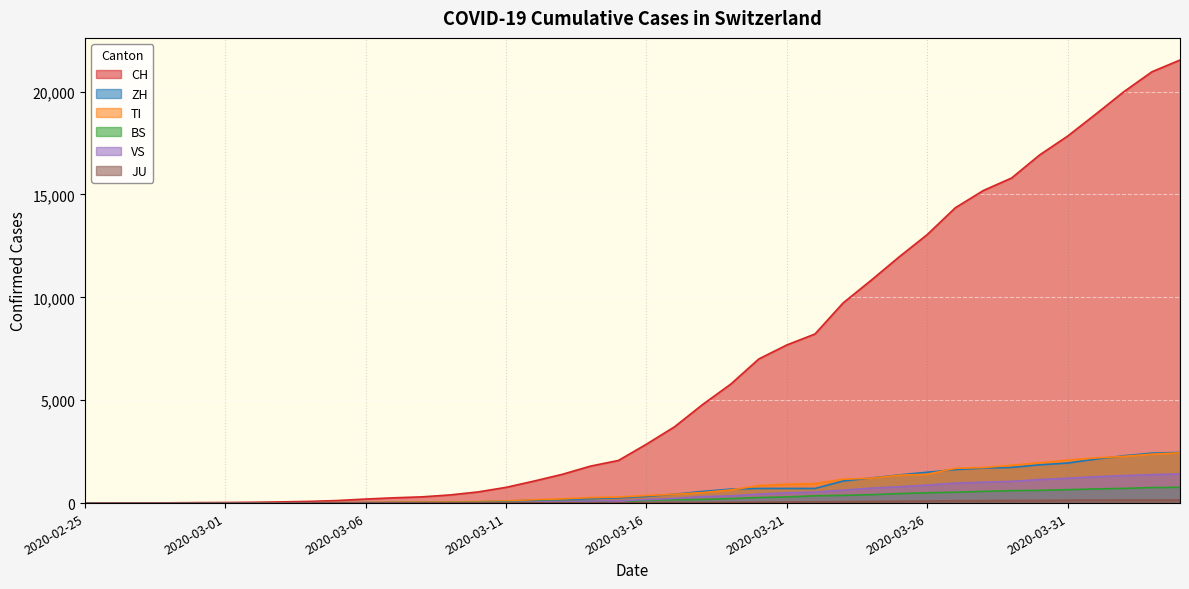

Count the number of categories in the chart.

40